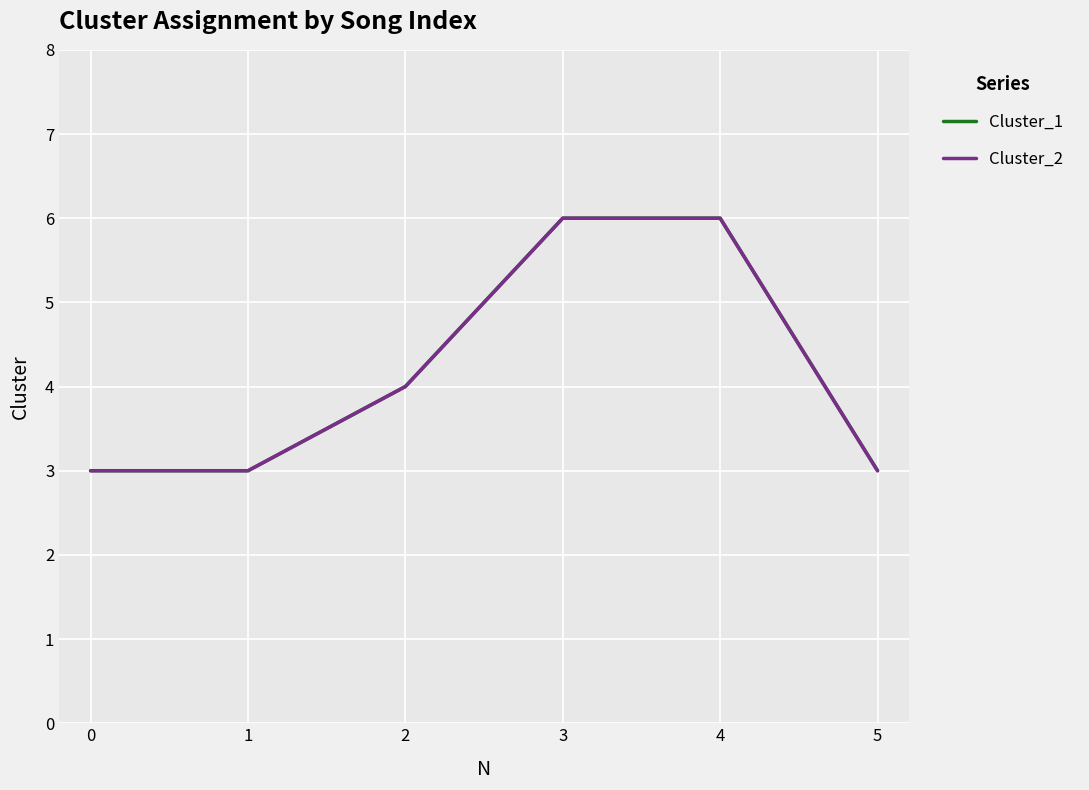

True or false: Cluster_1 and Cluster_2 intersect in this chart.

False